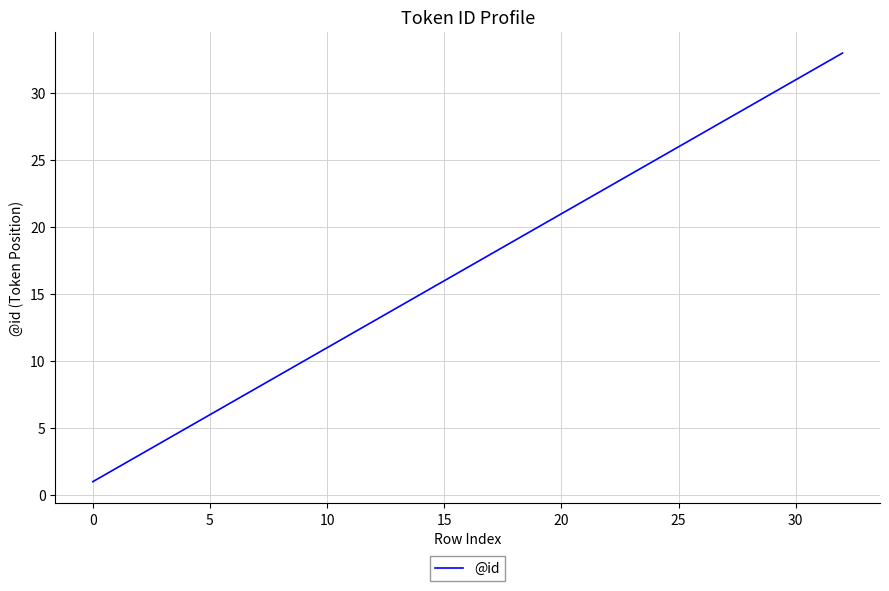

How many categories are shown in the chart?

30